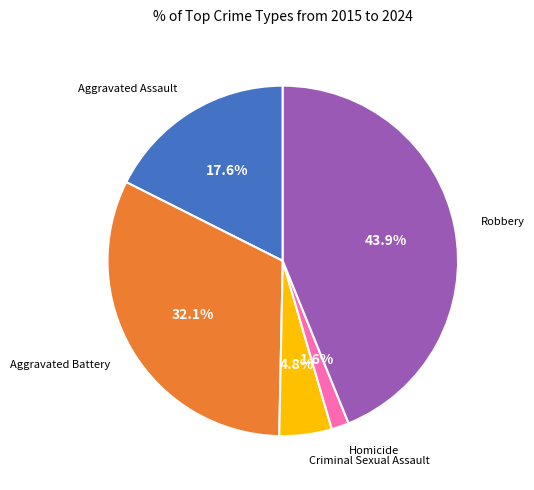

Is there a majority slice in this chart?

No